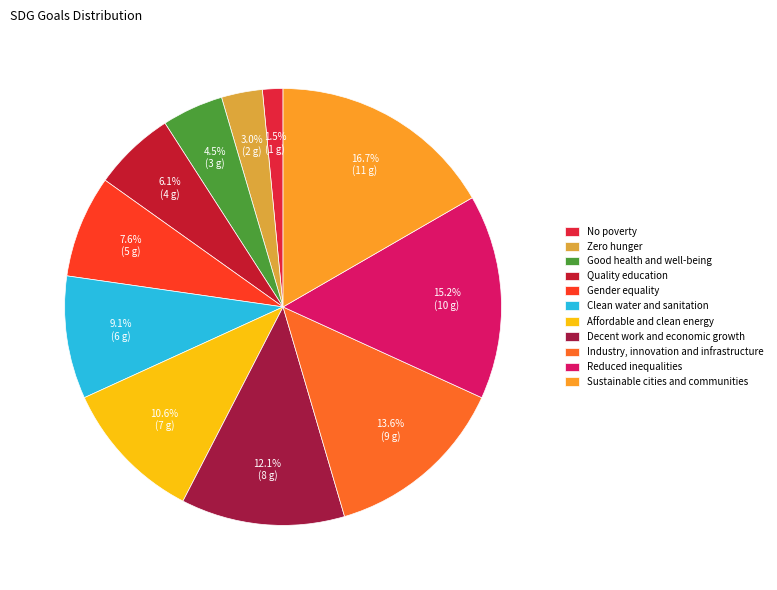

Which slice is the smallest?

No poverty